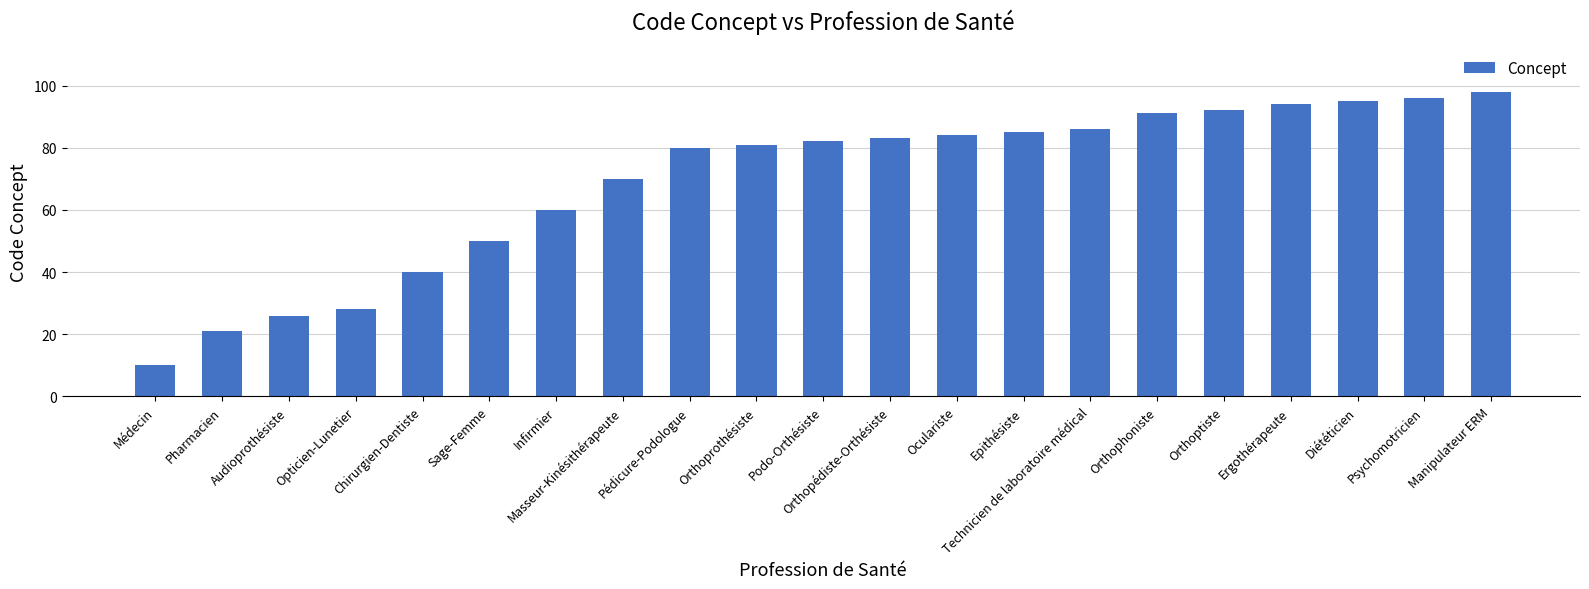

What is the approximate value at Orthophoniste?

91